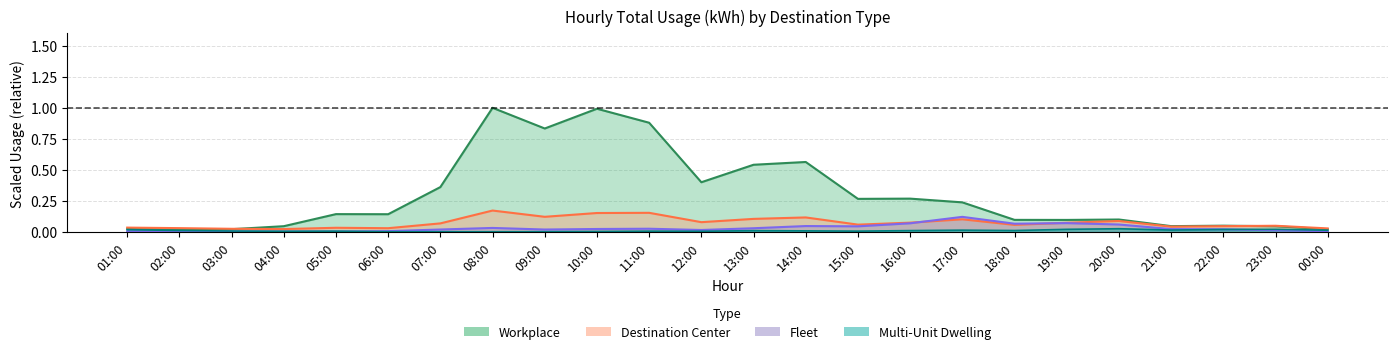

At which category is the sum across all series the highest?

08:00